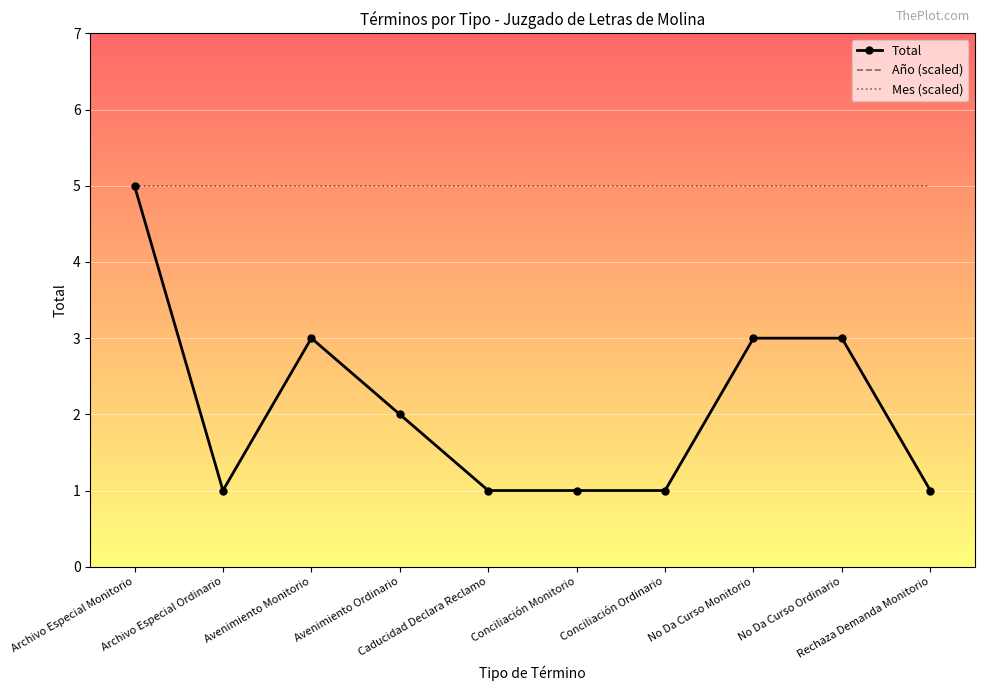

True or false: Mes (scaled) and Total intersect in this chart.

False